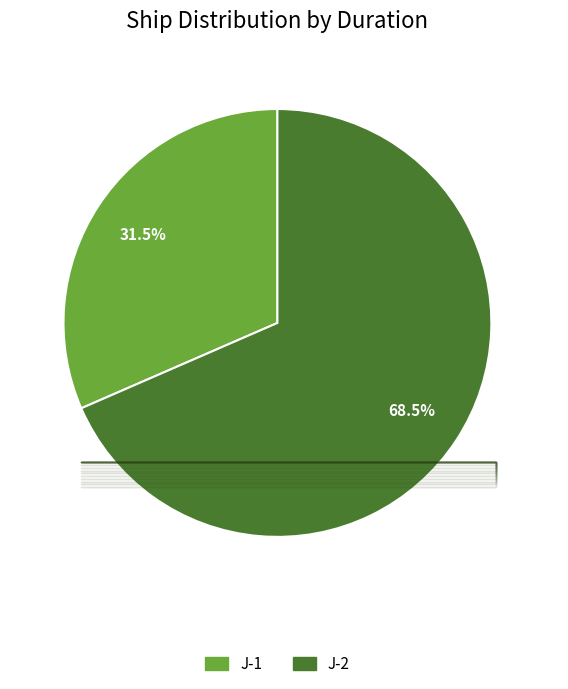

Which slice is the smallest?

J-1